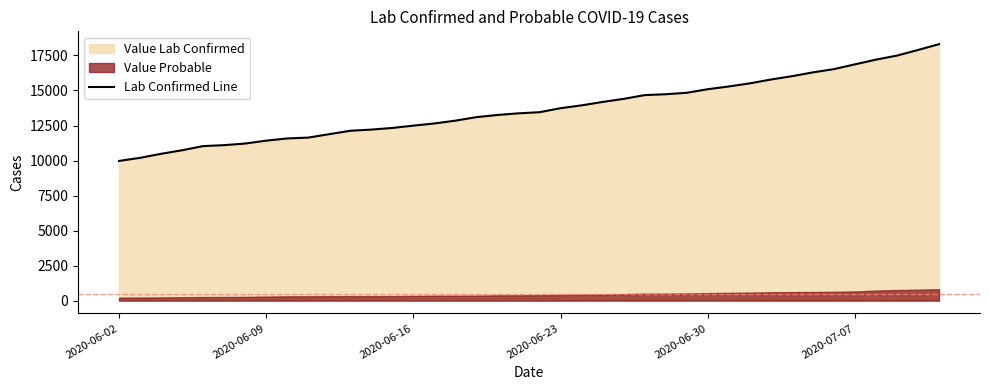

What is the value of the 4th point from the left?

10734